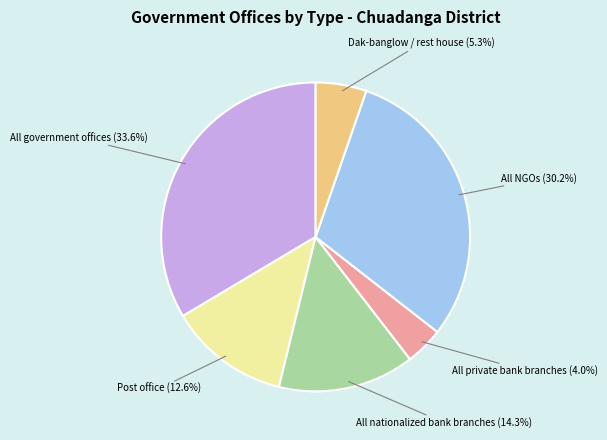

Is there any slice that represents more than half of the pie?

No